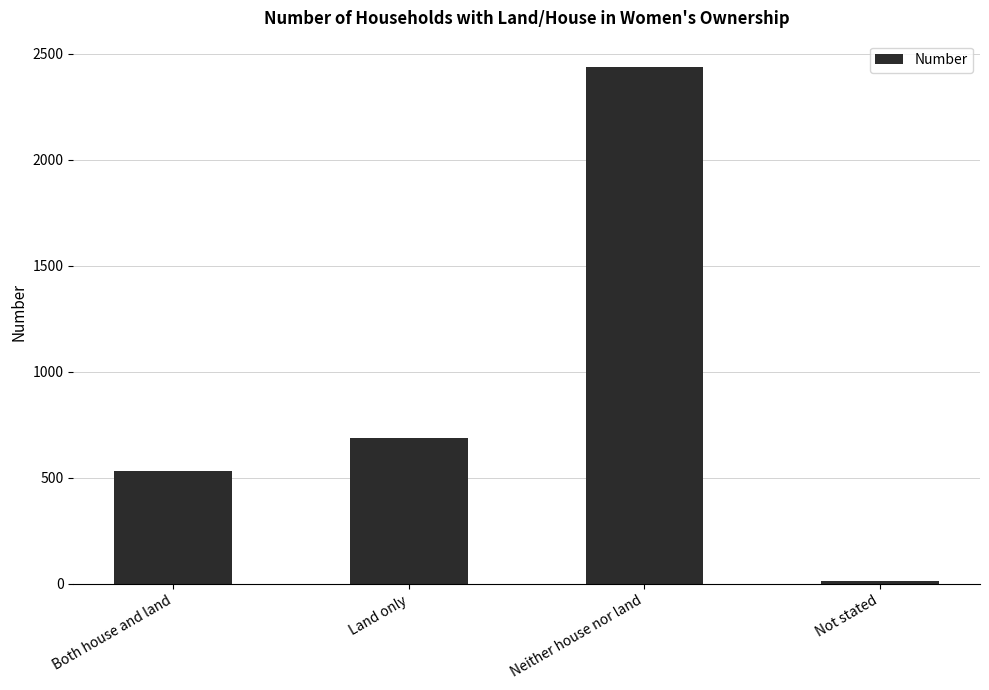

What is the difference between the second highest and minimum values?

673